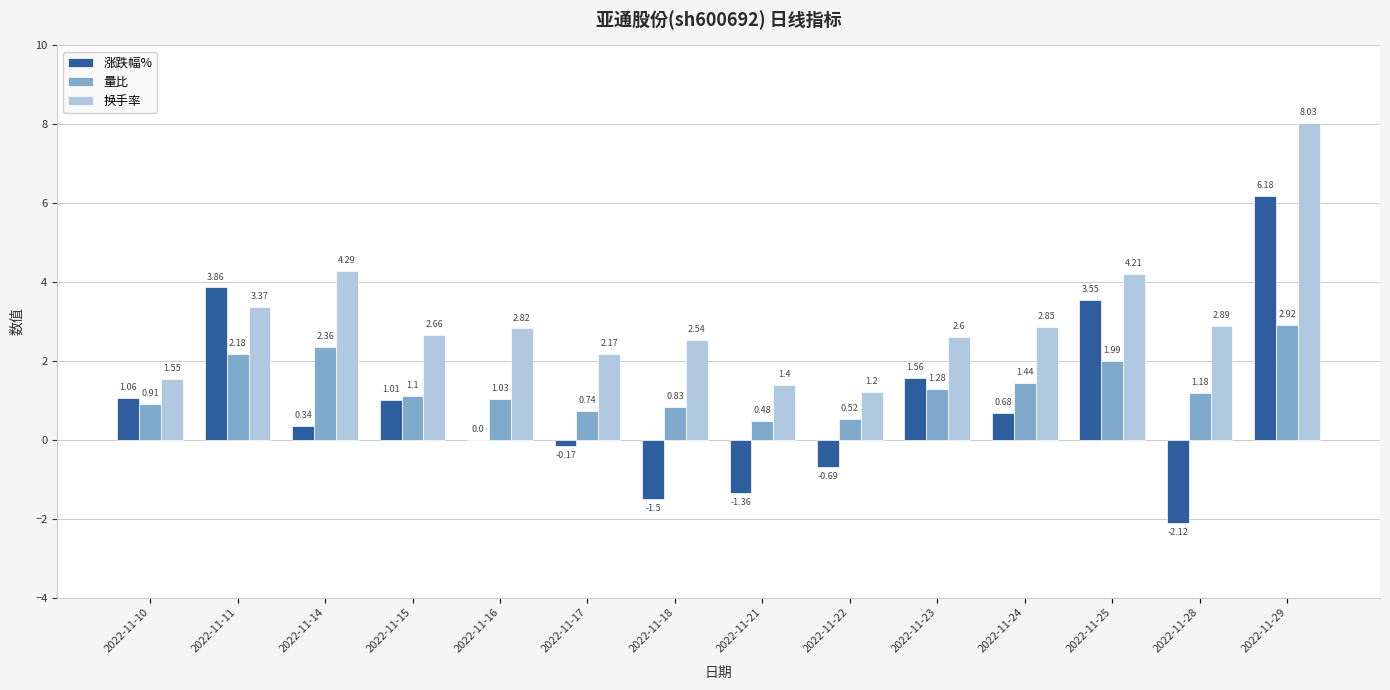

Between 2022-11-14 and 2022-11-17, which series saw the biggest shift?

换手率